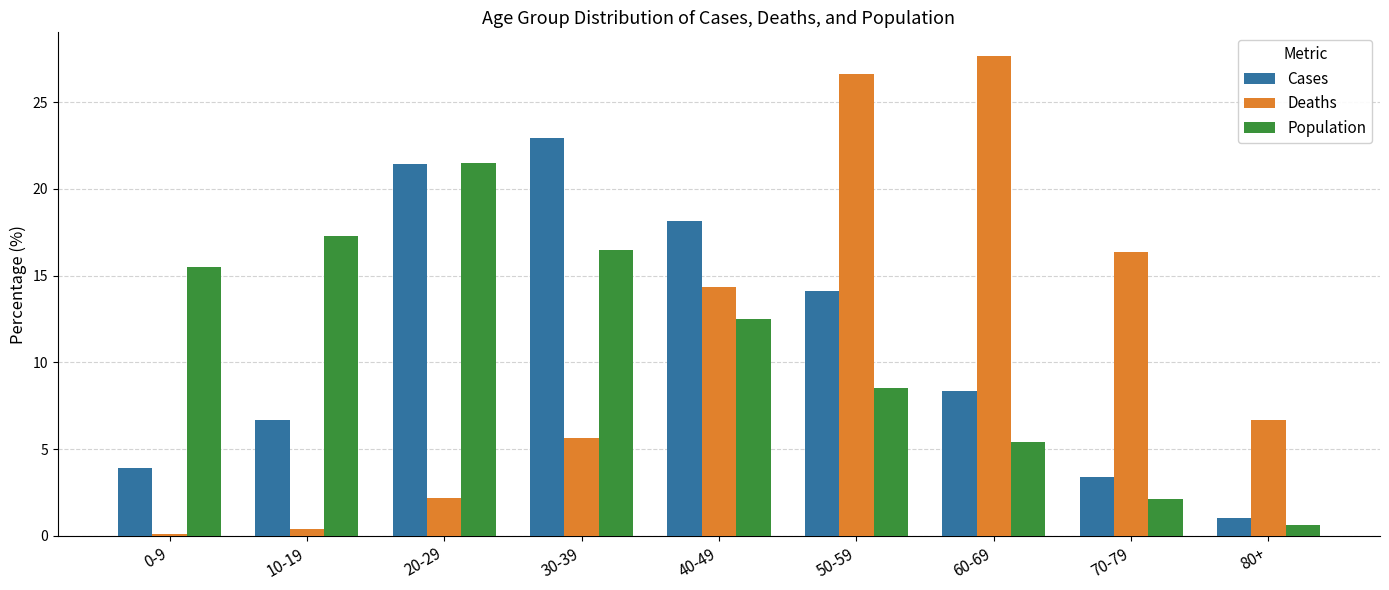

Reading left to right, what are all the values shown in this chart?

Cases: 0-9=3.9	10-19=6.7	20-29=21.4	30-39=23.0	40-49=18.2	50-59=14.1	60-69=8.4	70-79=3.4	80+=1.0
Deaths: 0-9=0.1	10-19=0.4	20-29=2.2	30-39=5.7	40-49=14.3	50-59=26.6	60-69=27.6	70-79=16.4	80+=6.7
Population: 0-9=15.5	10-19=17.3	20-29=21.5	30-39=16.5	40-49=12.5	50-59=8.5	60-69=5.4	70-79=2.1	80+=0.6